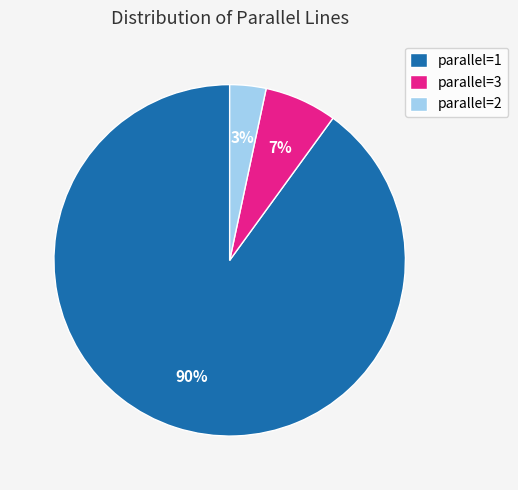

True or false: parallel=1 accounts for 90% of the total.

True